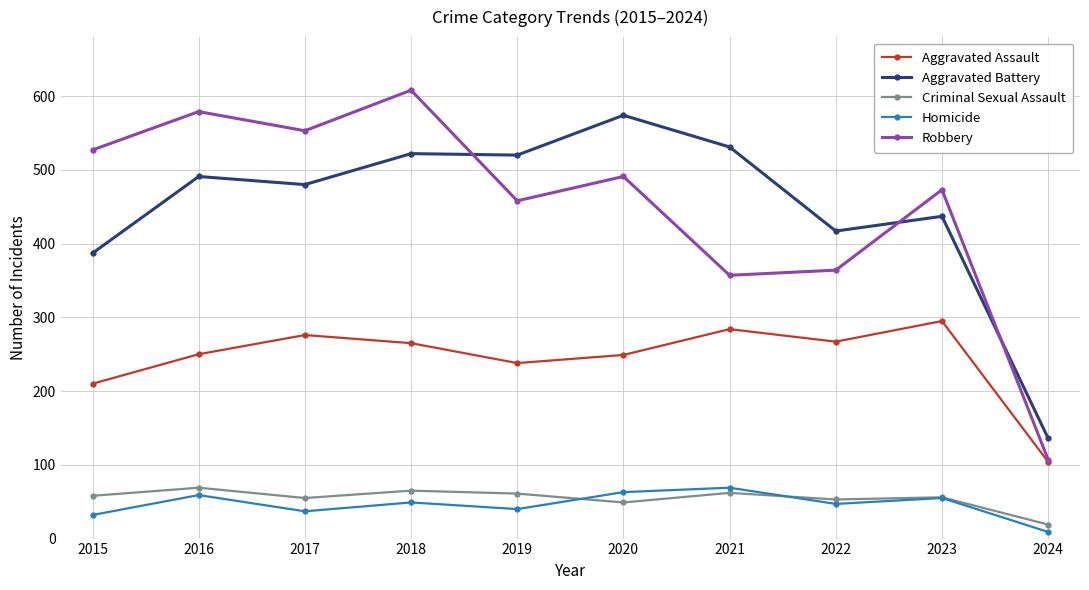

What is the difference between the Robbery values at 2018 and 2022?

244